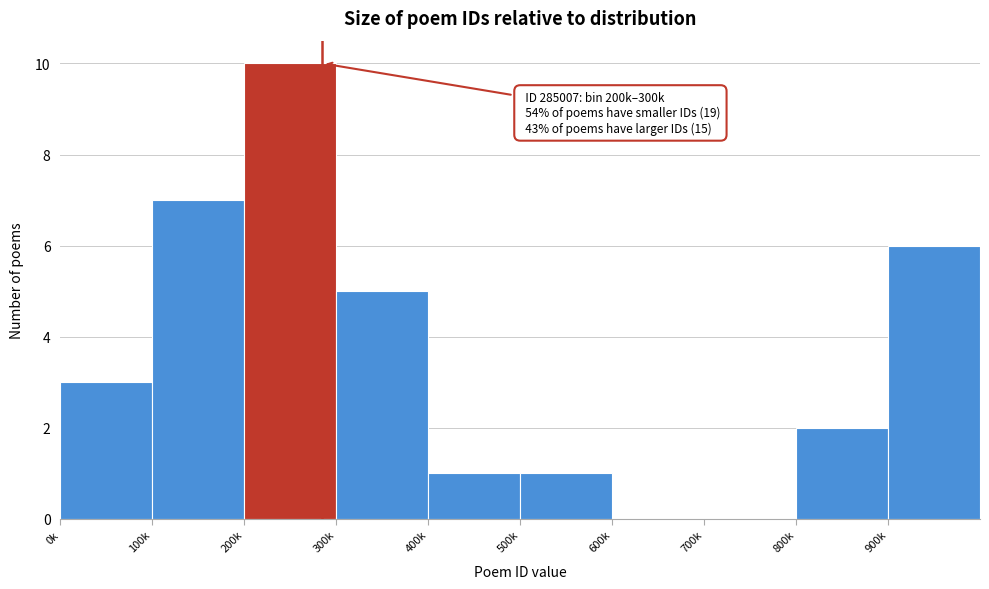

Reading left to right, list all the values displayed in this chart.

0k=3	100k=7	200k=10	300k=5	400k=1	500k=1	600k=0	700k=0	800k=2	900k=6